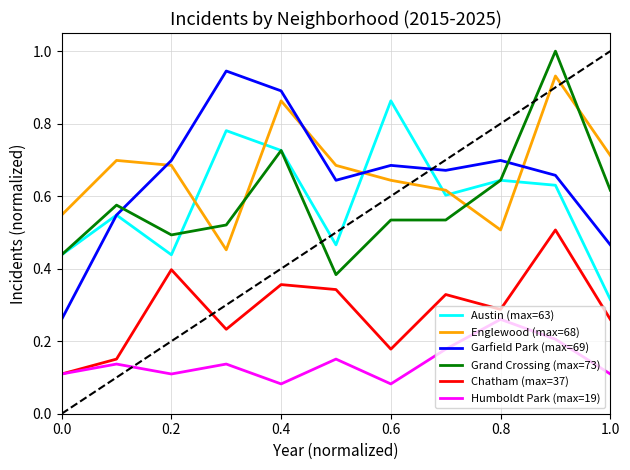

True or false: Englewood (max=68) and Chatham (max=37) intersect in this chart.

False